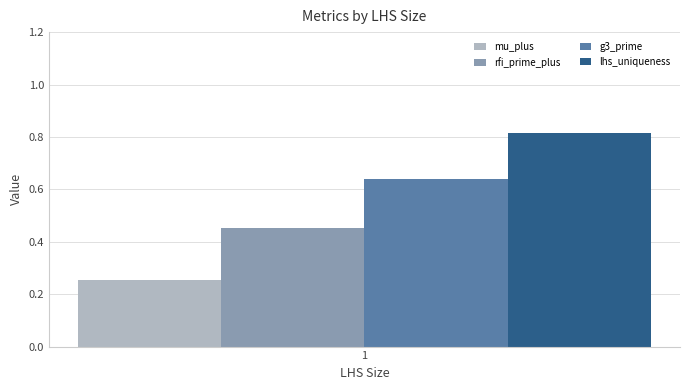

The mu_plus series shows 0.1 at 1. True or false?

False